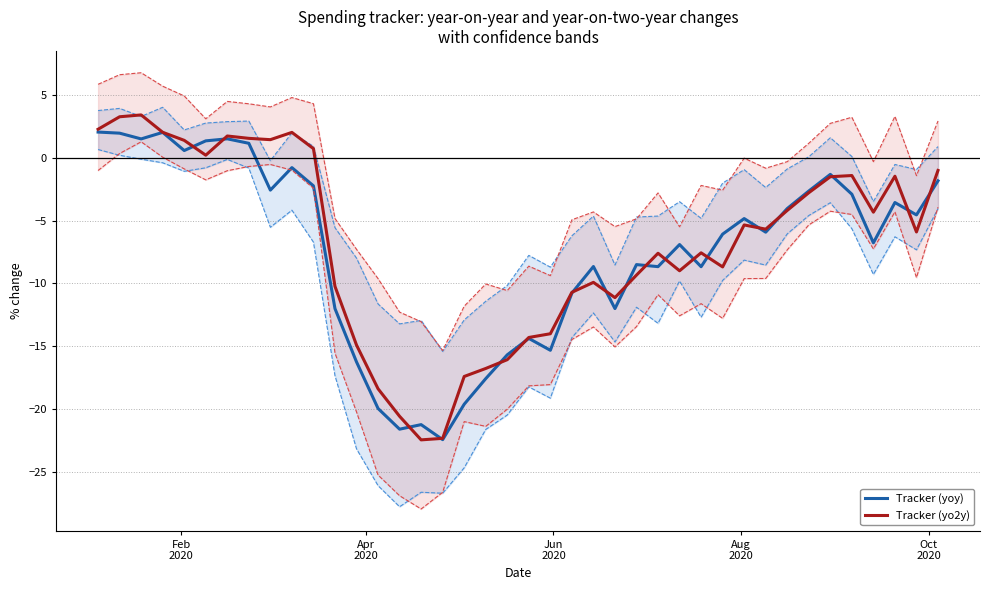

Reading left to right, transcribe all the data shown in this chart.

Tracker (yoy): 2.0	2.0	1.5	2.0	0.6	1.3	1.5	1.2	-2.6	-0.8	-2.2	-12.0	-16.2	-19.9	-21.6	-21.2	-22.4	-19.6	-17.6	-15.7	-14.4	-15.3	-10.8	-8.7	-12.0	-8.5	-8.7	-6.9	-8.7	-6.1	-4.8	-5.9	-4.0	-2.6	-1.3	-2.9	-6.8	-3.6	-4.5	-1.8
Tracker (yo2y): 2.3	3.3	3.4	2.0	1.4	0.2	1.7	1.5	1.4	2.0	0.7	-10.2	-14.9	-18.4	-20.6	-22.4	-22.3	-17.4	-16.8	-16.1	-14.3	-14.0	-10.7	-9.9	-11.1	-9.3	-7.6	-9.0	-7.6	-8.7	-5.3	-5.7	-4.2	-2.8	-1.5	-1.4	-4.3	-1.5	-5.9	-1.0